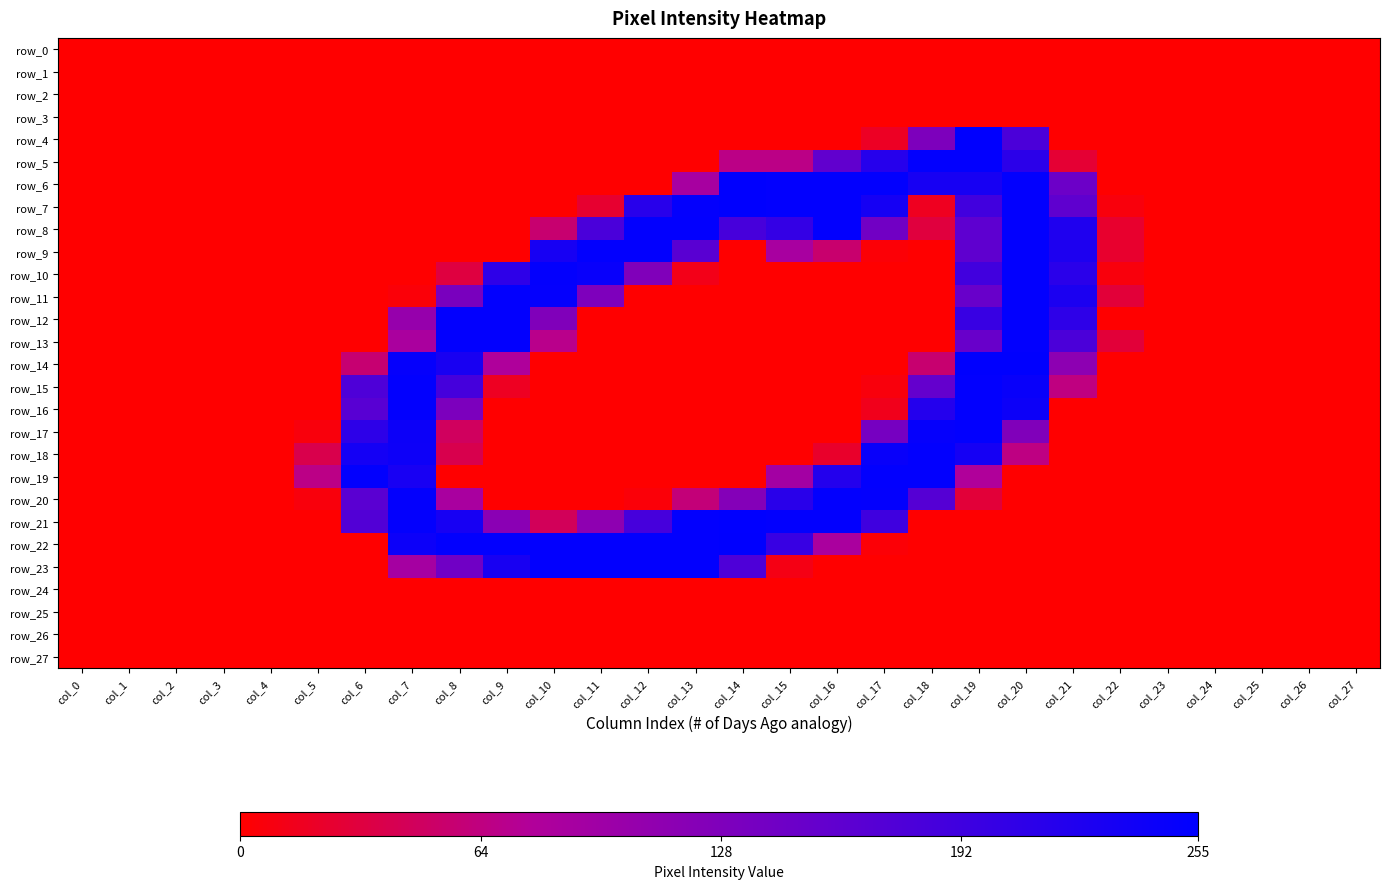

Rank the series at col_15 from highest to lowest value.

row_6, row_7, row_21, row_20, row_8, row_22, row_19, row_9, row_5, row_23, row_0, row_1, row_2, row_3, row_4, row_10, row_11, row_12, row_13, row_14, row_15, row_16, row_17, row_18, row_24, row_25, row_26, row_27